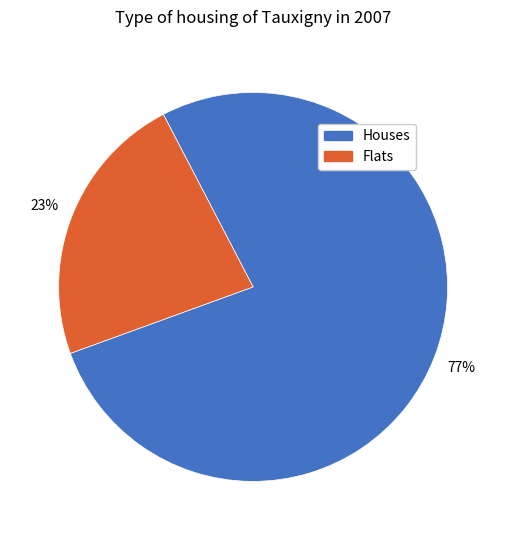

How many slices are in this pie chart?

2